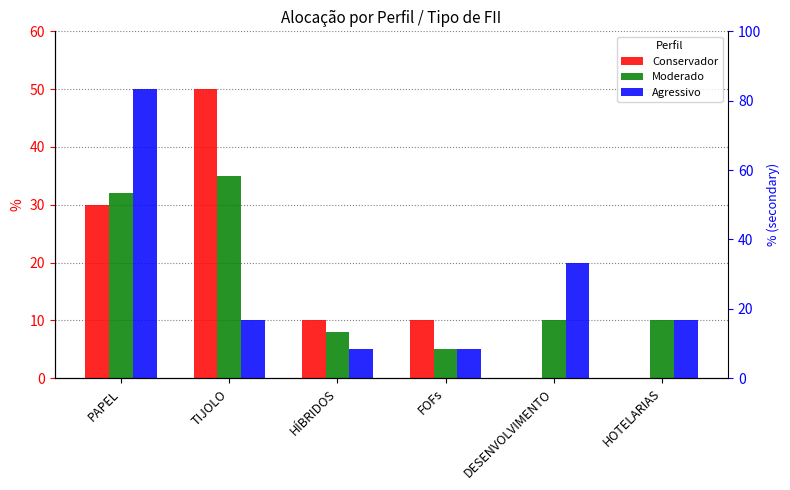

Reading left to right, transcribe all the data shown in this chart.

Conservador: 30	50	10	10	0	0
Moderado: 32	35	8	5	10	10
Agressivo: 50	10	5	5	20	10